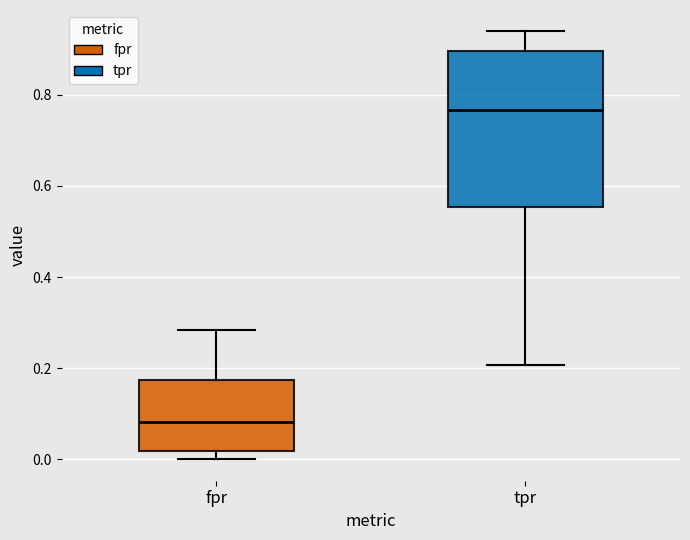

Reading left to right, read every box against the y-axis: the position of its median line, the range the box covers, and the ends of its whiskers. The values are not printed on the chart, so give them approximately, as read against the axis.

fpr: median 0.08, box 0.02 to 0.18, whiskers 0.00 to 0.28
tpr: median 0.76, box 0.56 to 0.90, whiskers 0.20 to 0.94